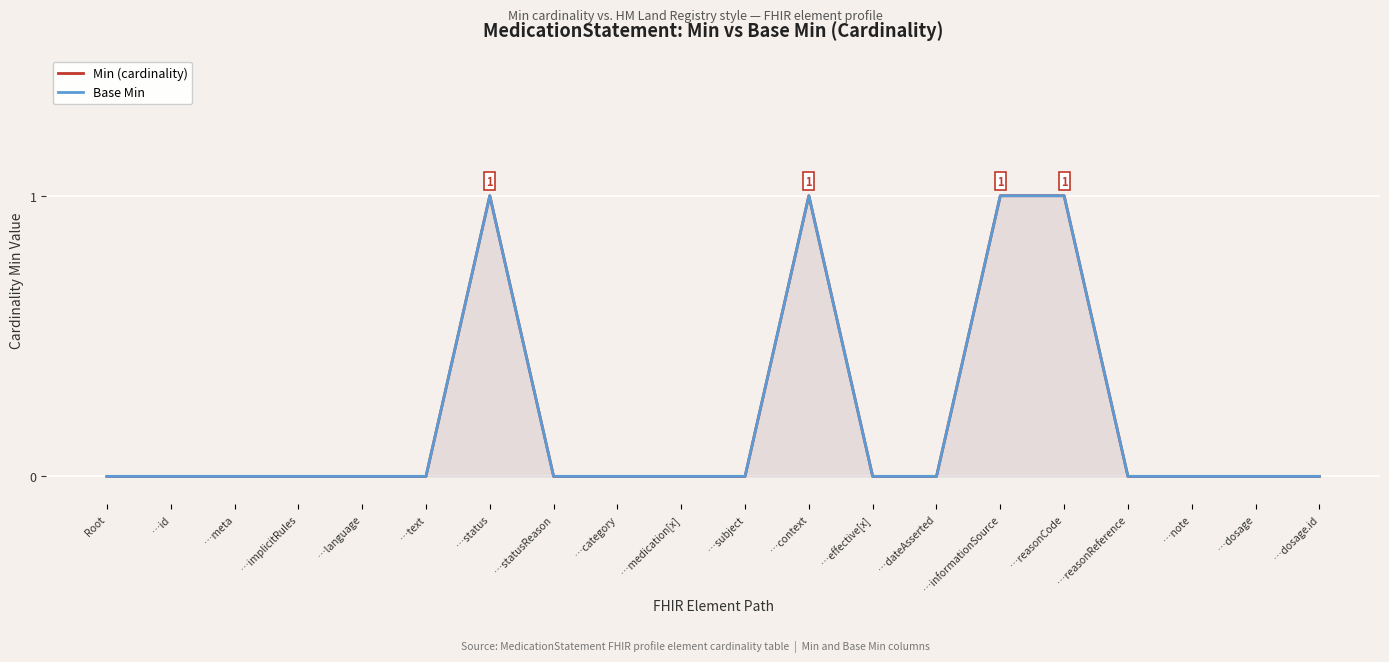

What is the total value across all series at …context?

2